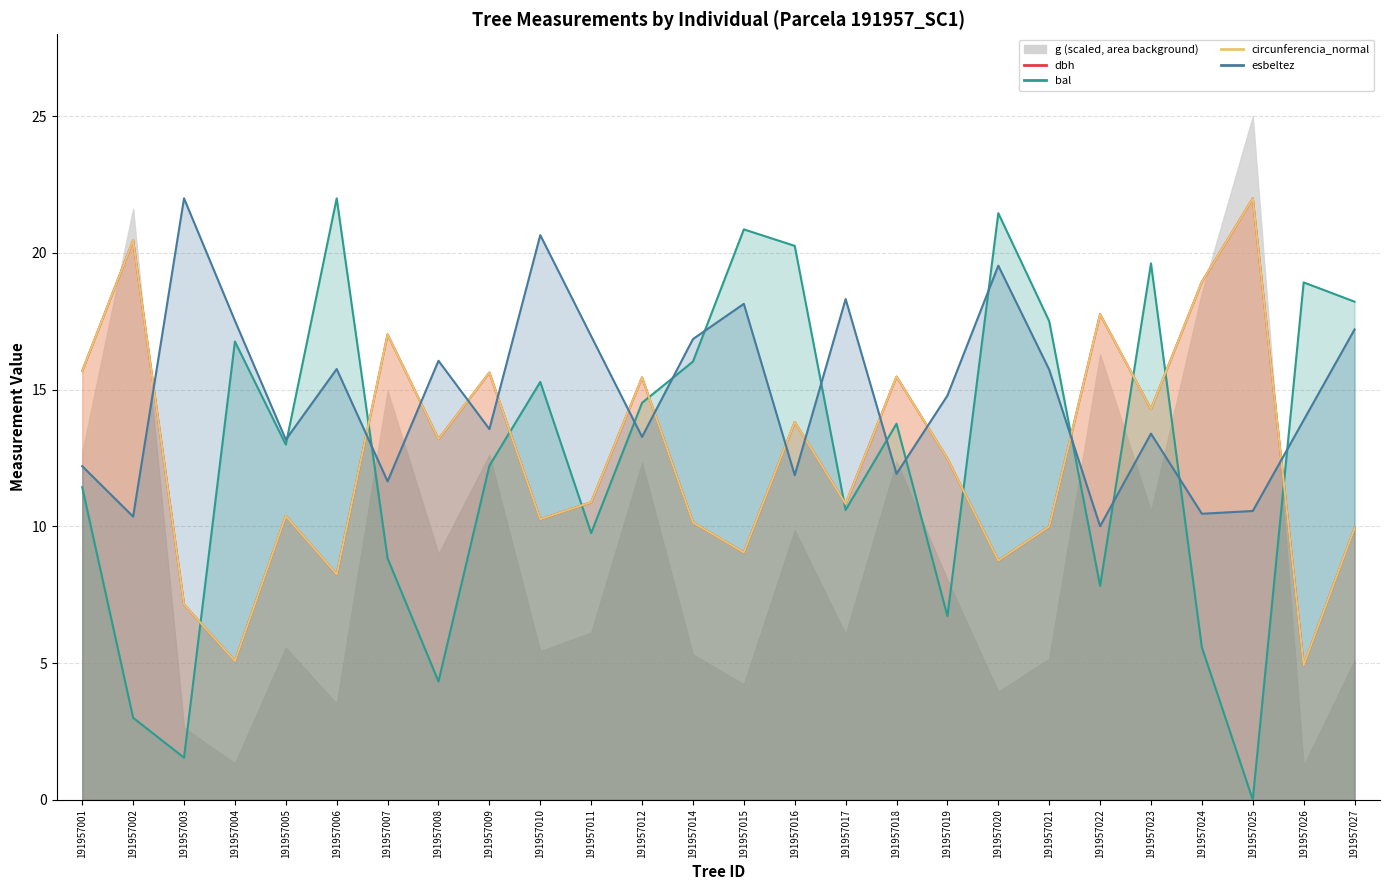

True or false: bal has more than 0 interior local peaks.

True